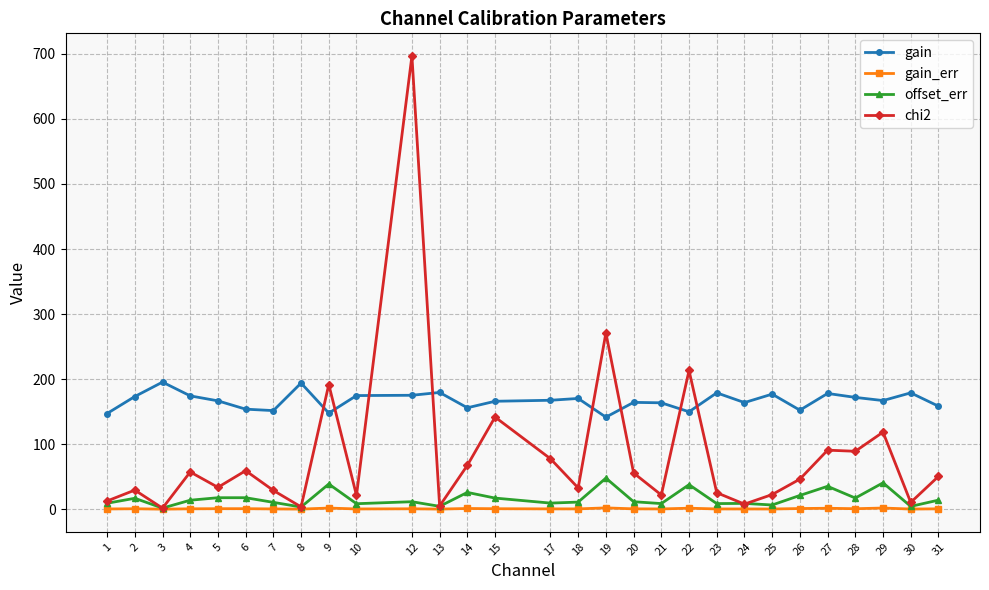

After their last crossing, which series has the higher values: gain or chi2?

gain